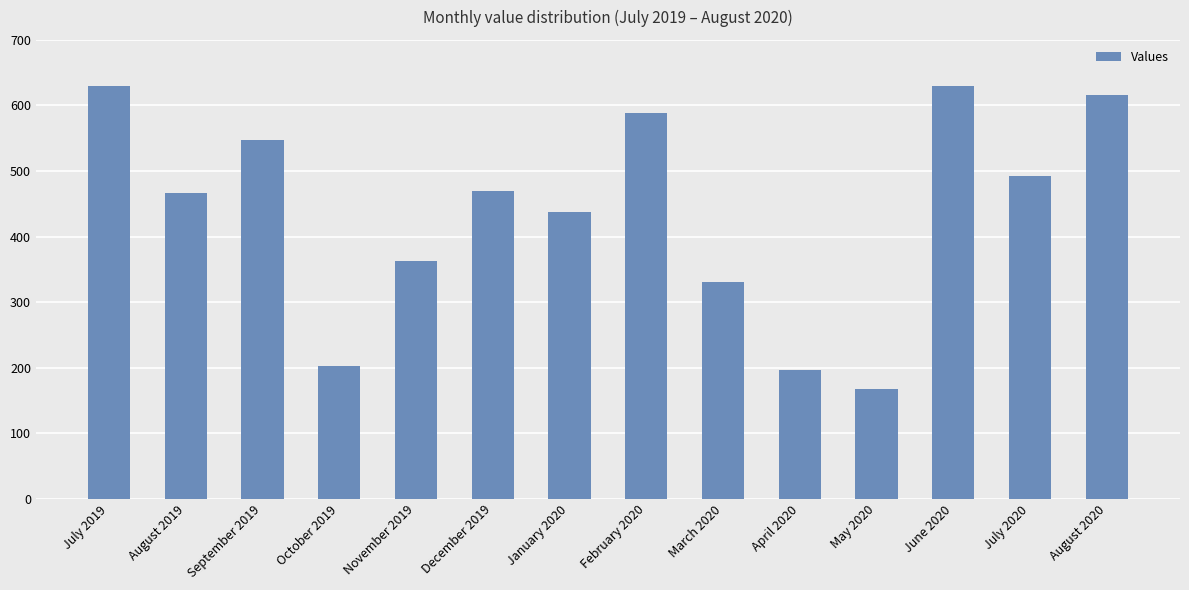

What is the smallest value displayed?

167